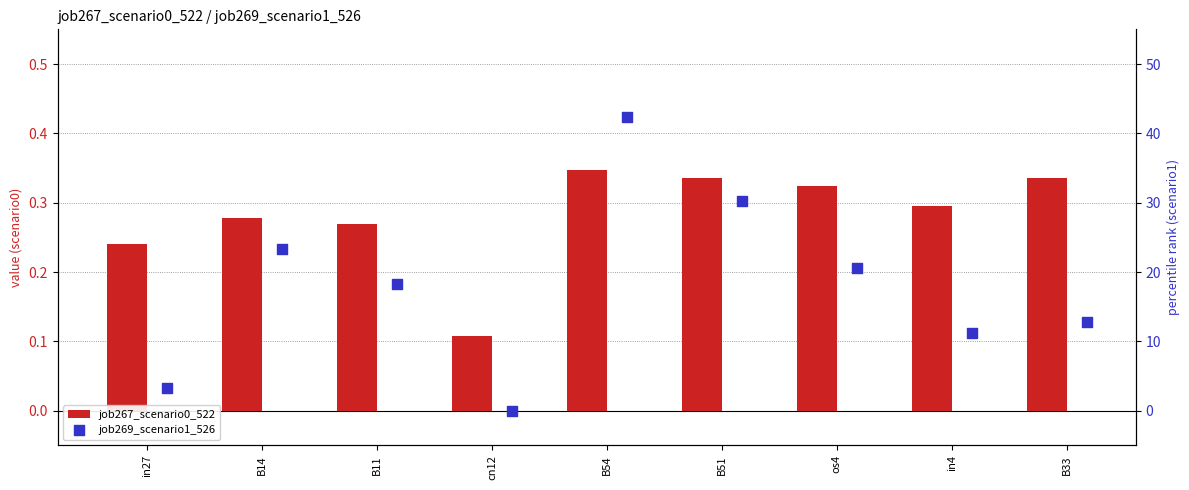

Which series has the widest spread of Y values?

job269_scenario1_526